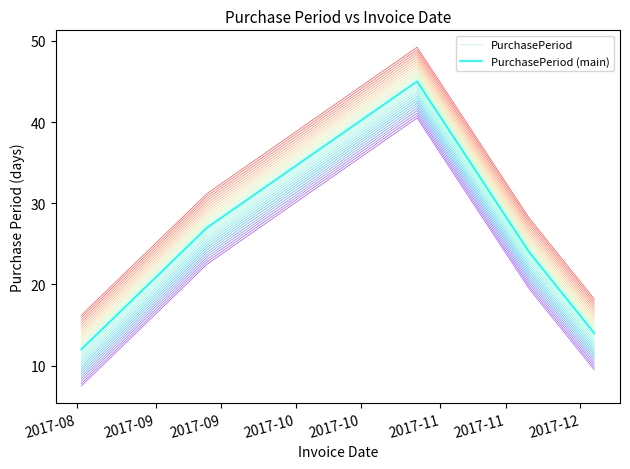

Which series has the largest total across all categories?

PurchasePeriod